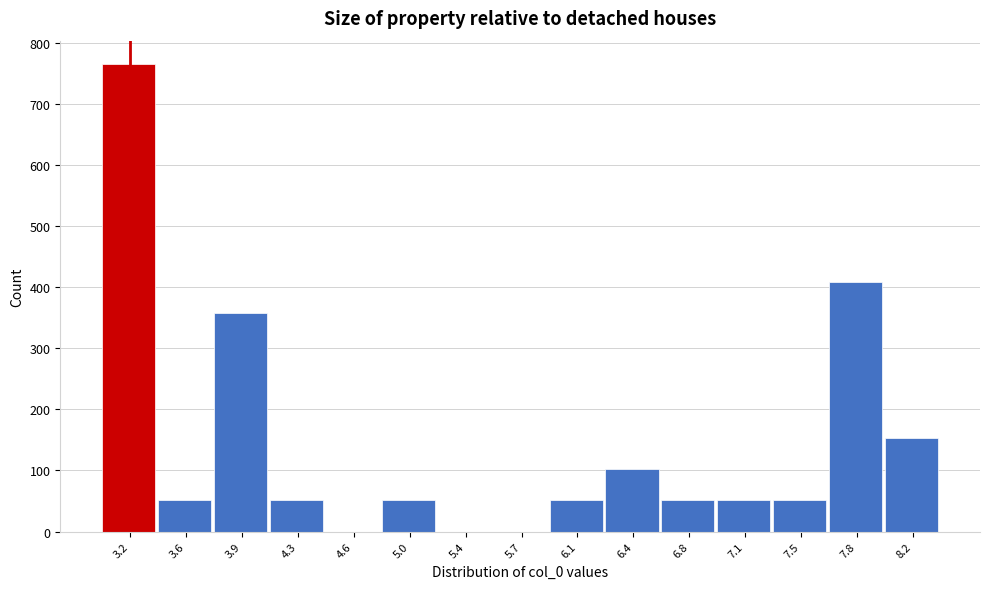

Over which range of the x-axis is the bar tallest?

3.05 to 3.40